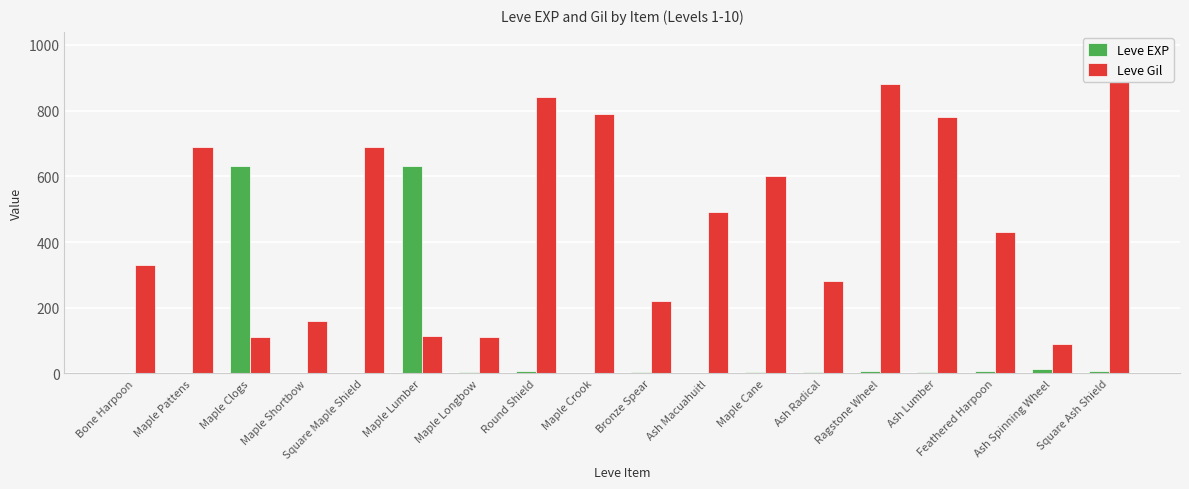

List the series in order of their overall mean, highest first.

Leve Gil, Leve EXP